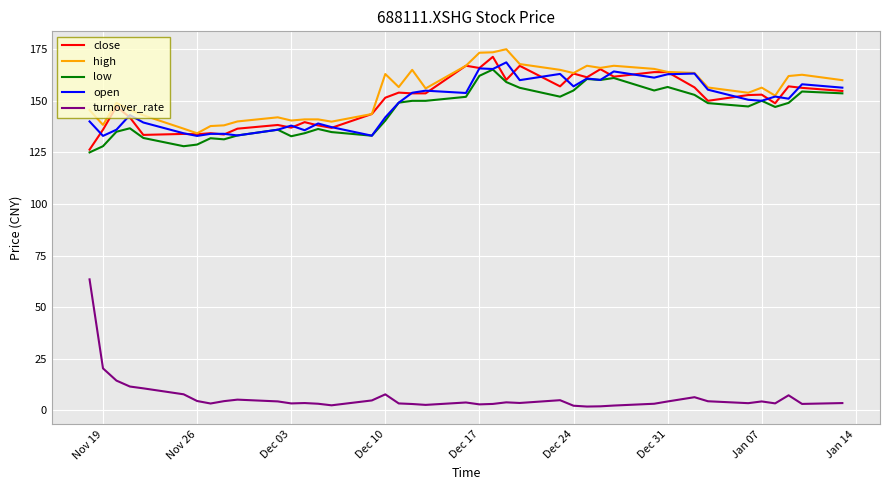

What is the highest value of the low series?

165.2